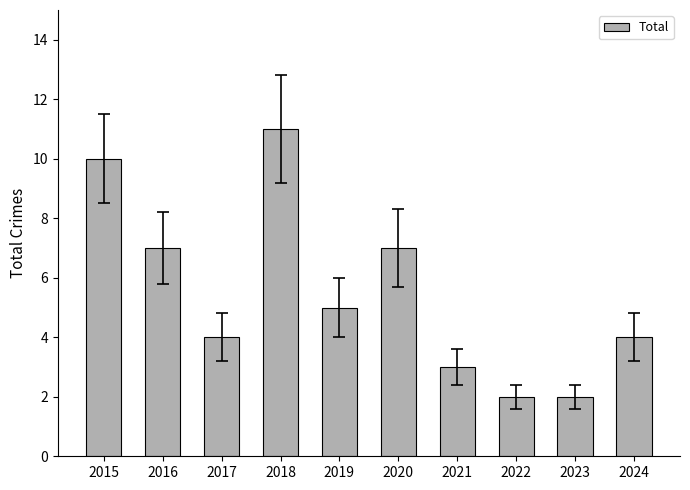

True or false: the data shows 7 at 2016.

True